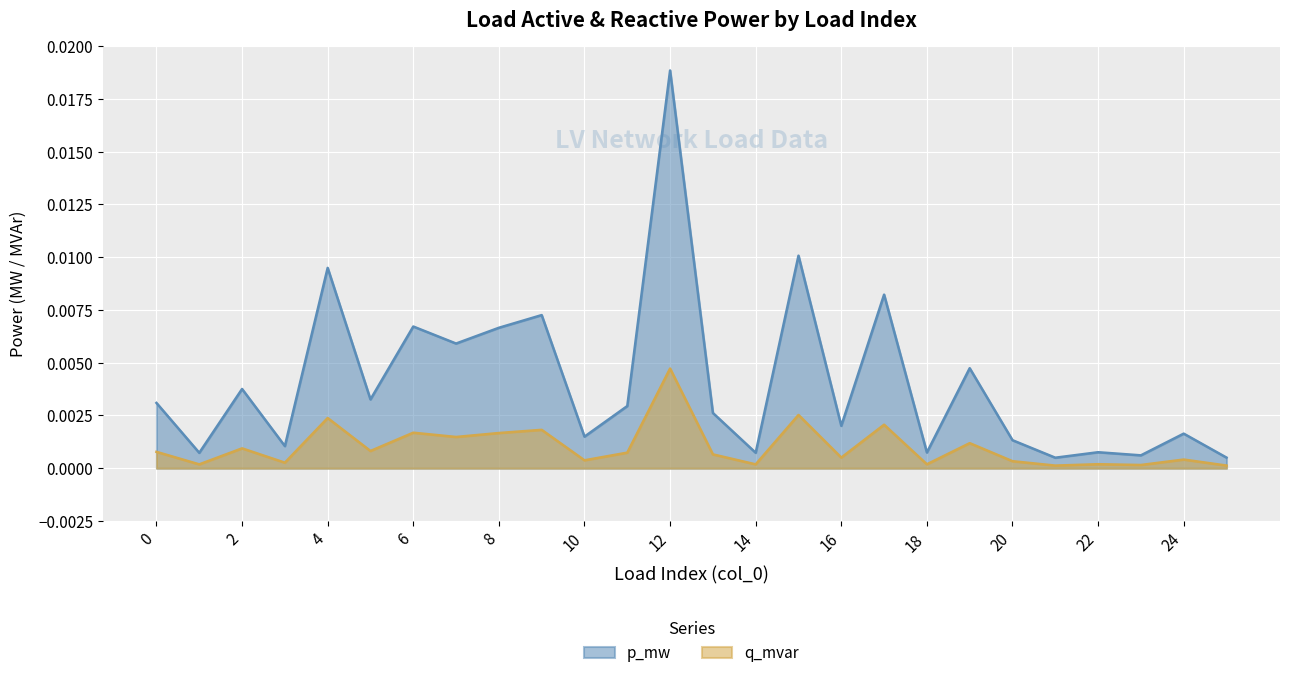

How many series are shown in this chart?

2